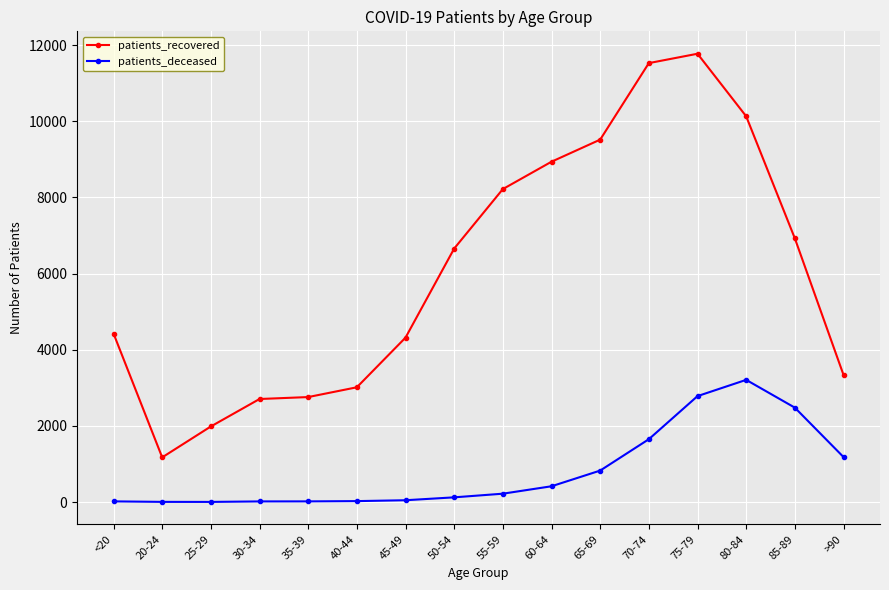

True or false: patients_recovered and patients_deceased cross at least once.

False